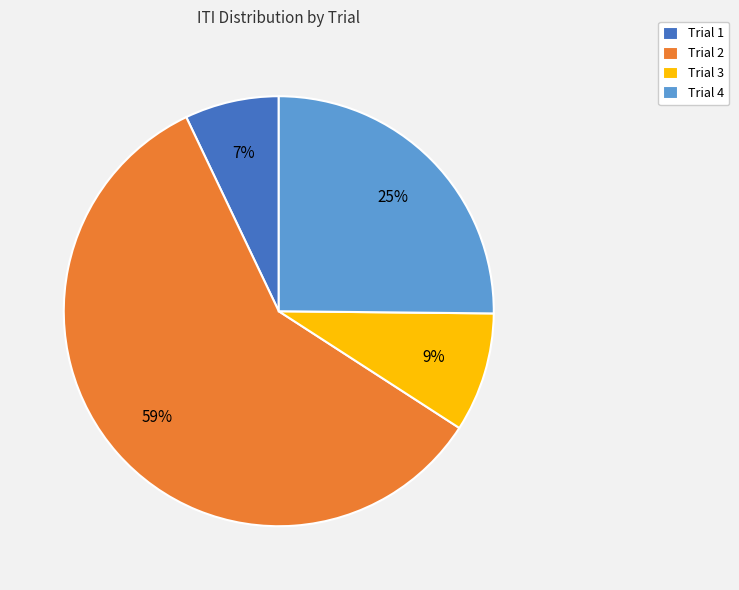

Is the sum of Trial 2 and Trial 3 greater than half?

Yes